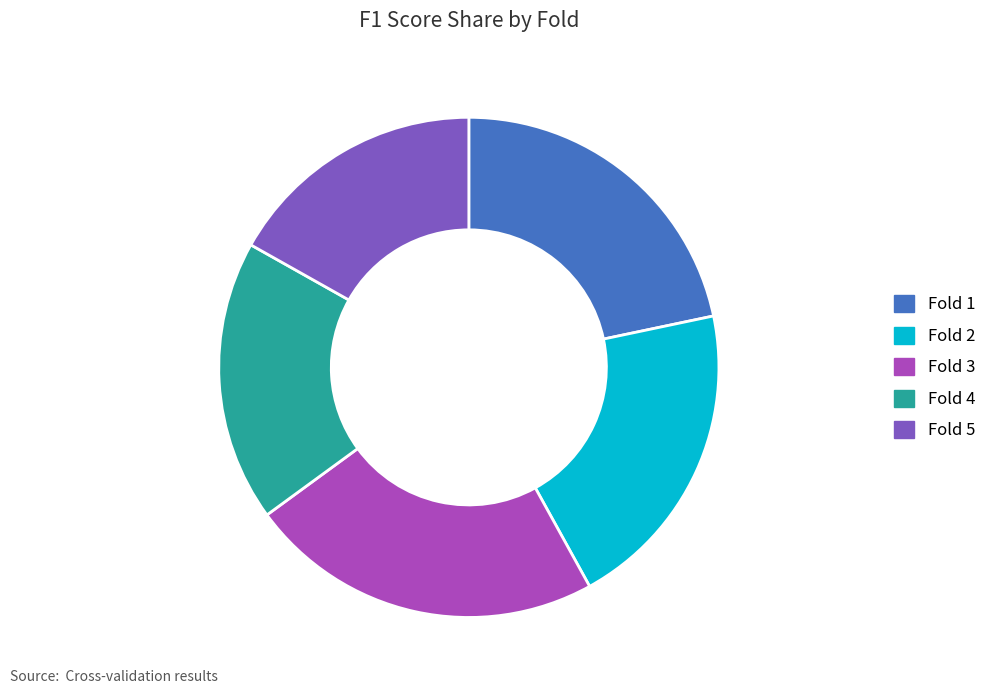

Approximately how many times larger is the value at Fold 2 compared to Fold 3?

0.9